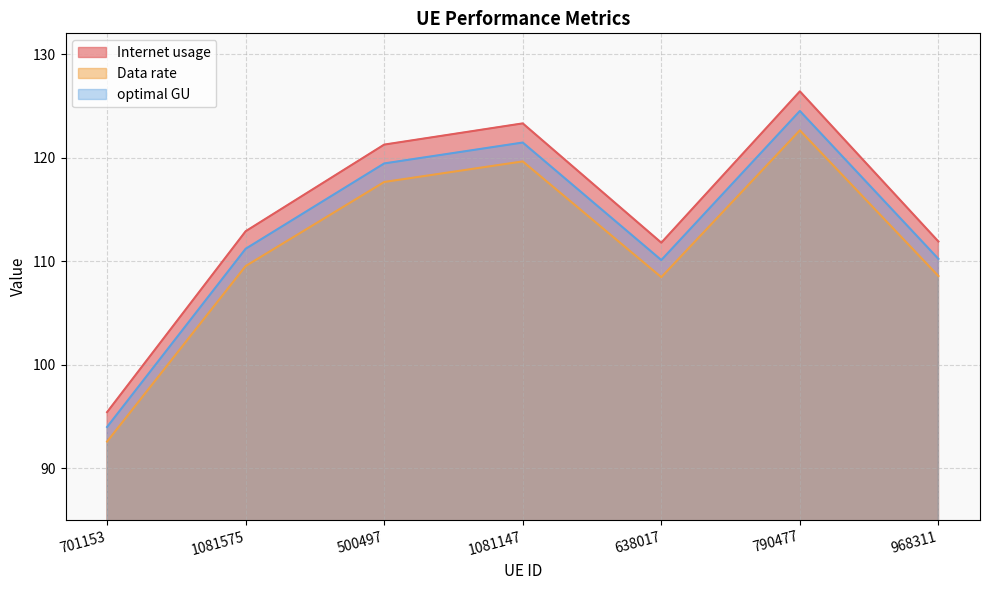

What is the total value across all series at 790477?

373.5